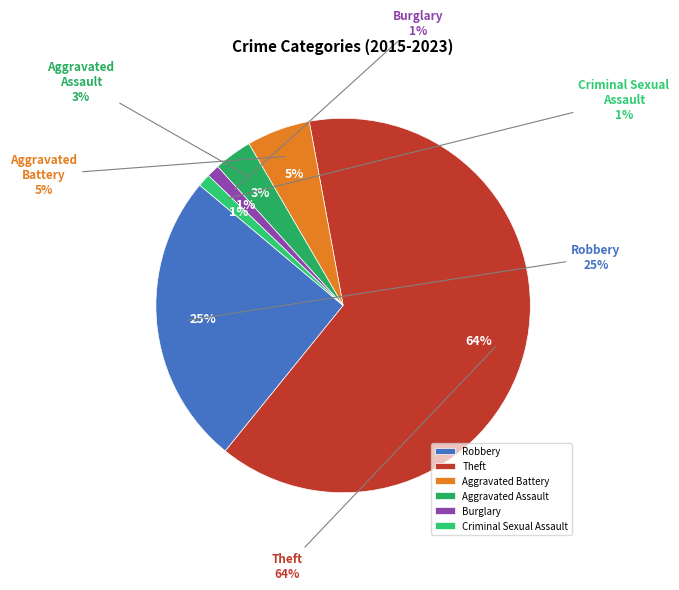

What is the smallest slice in the pie chart?

Burglary